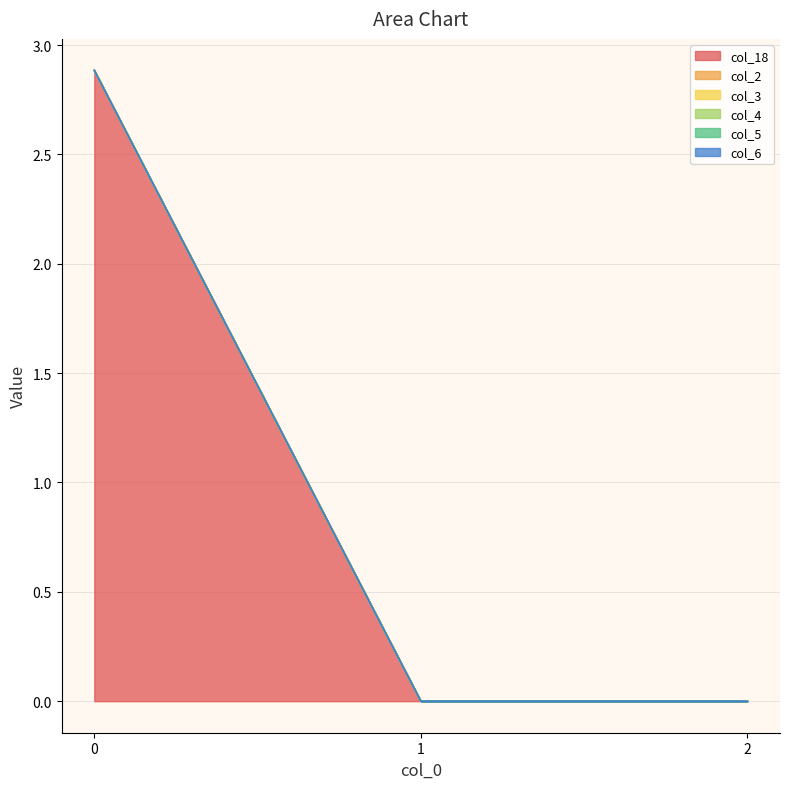

What are all the series names shown in the legend?

col_18, col_2, col_3, col_4, col_5, col_6